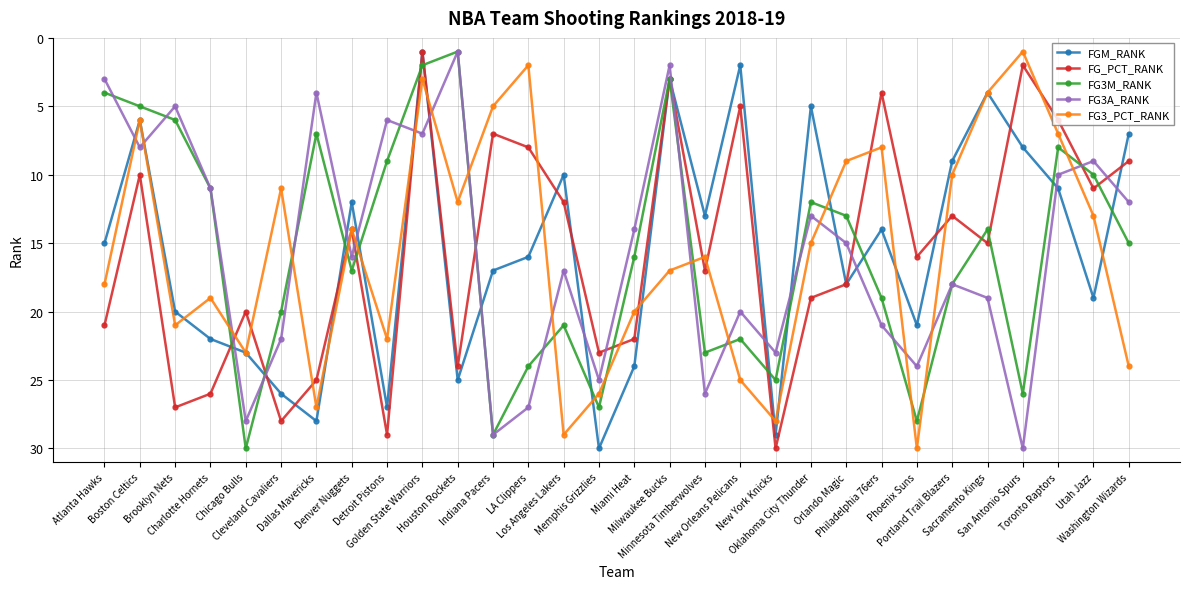

What is the total value across all series at Philadelphia 76ers?

66